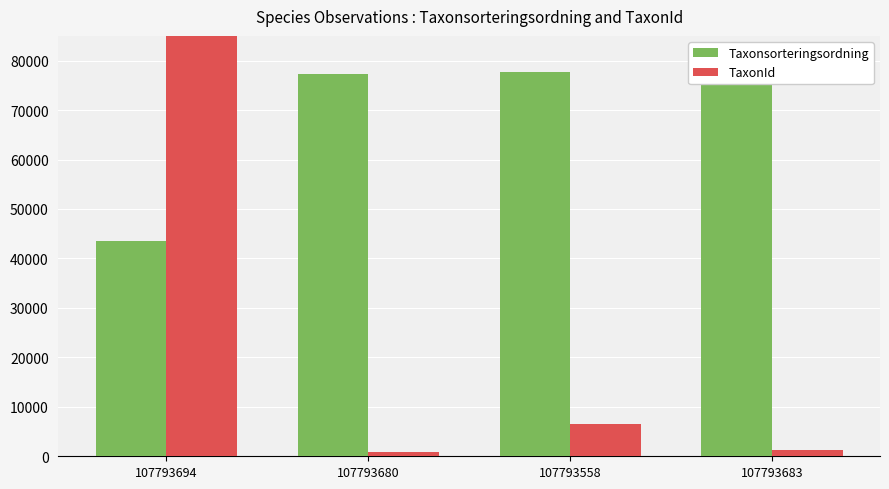

List the labels in order of TaxonId value, largest first.

107793694, 107793558, 107793683, 107793680